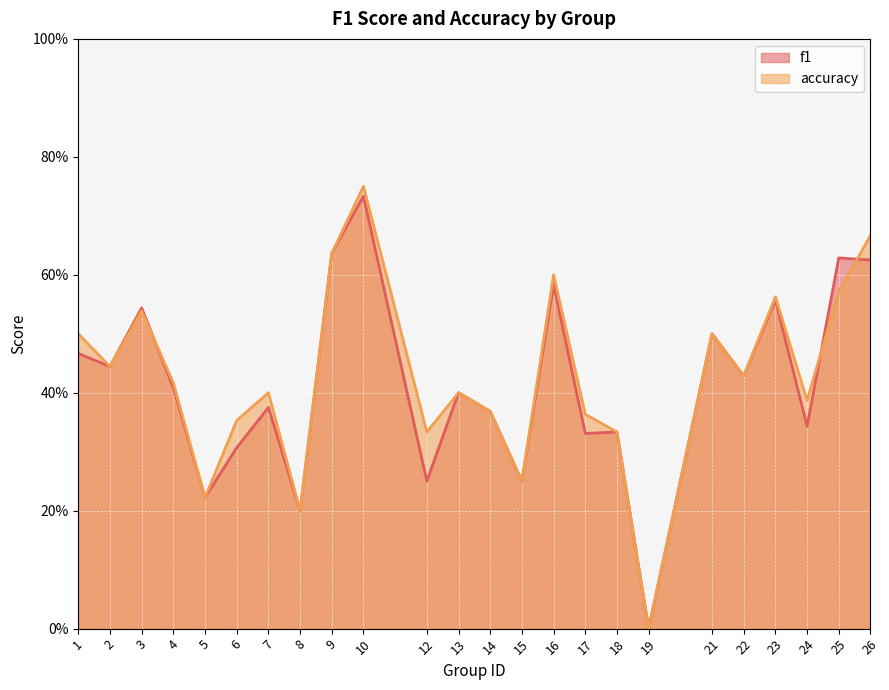

Which series has the largest range (max minus min)?

accuracy